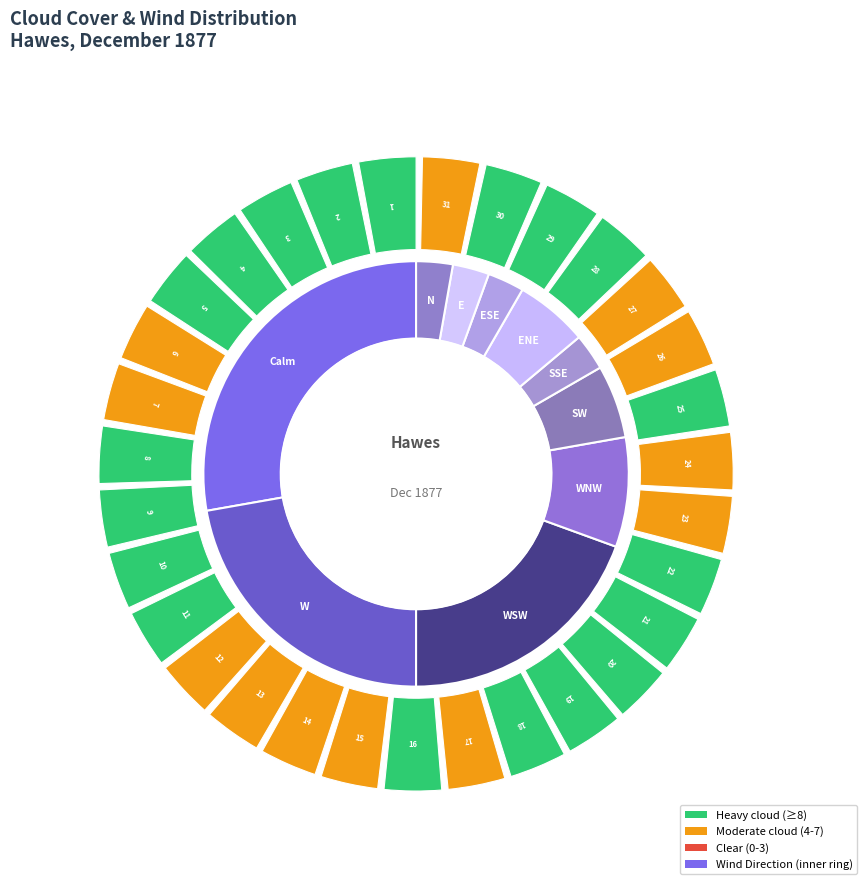

To the nearest percent, what percentage of the pie is 1?

3%